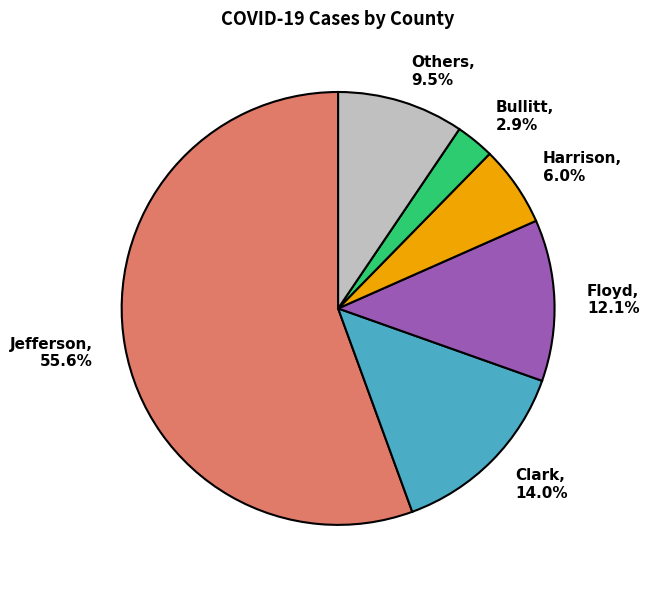

Rank the categories by value from highest to lowest.

Jefferson, 55.6%, Clark, 14.0%, Floyd, 12.1%, Others, 9.5%, Harrison, 6.0%, Bullitt, 2.9%